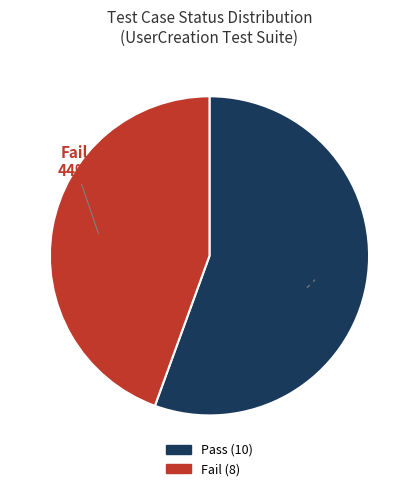

To the nearest percent, what is the average slice percentage?

50%